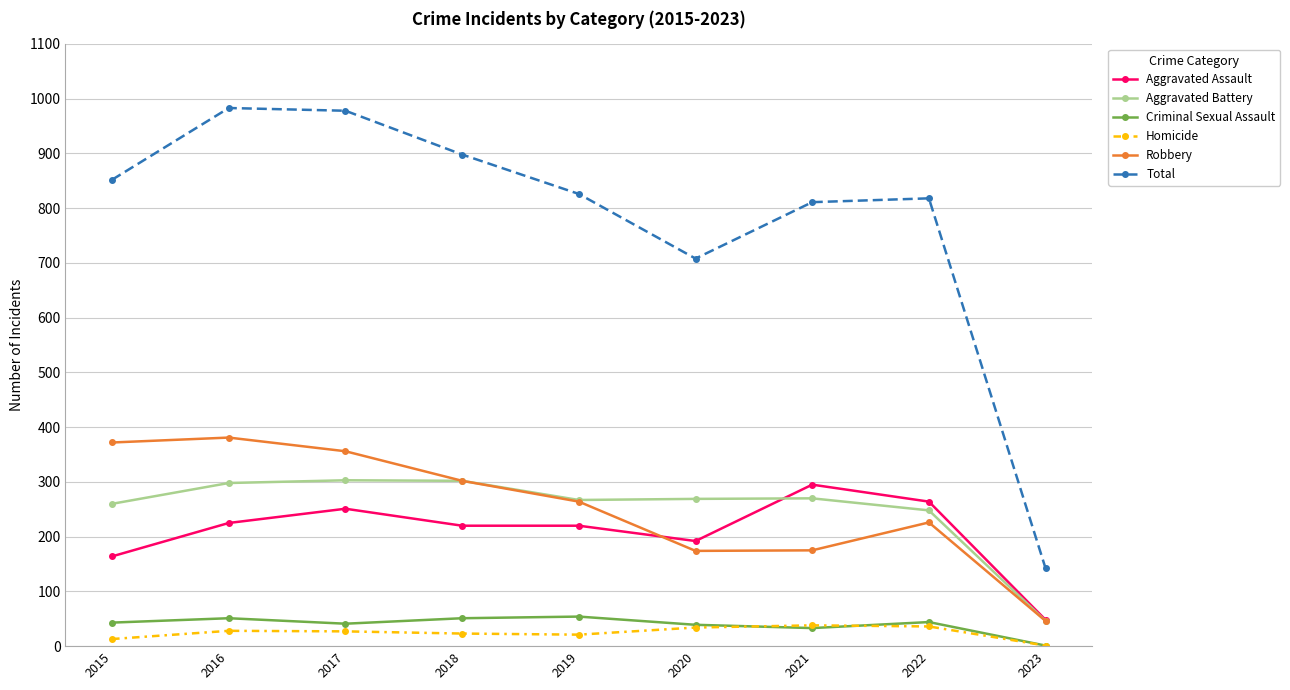

What is the sum of the Homicide values at 2021 and 2018?

61